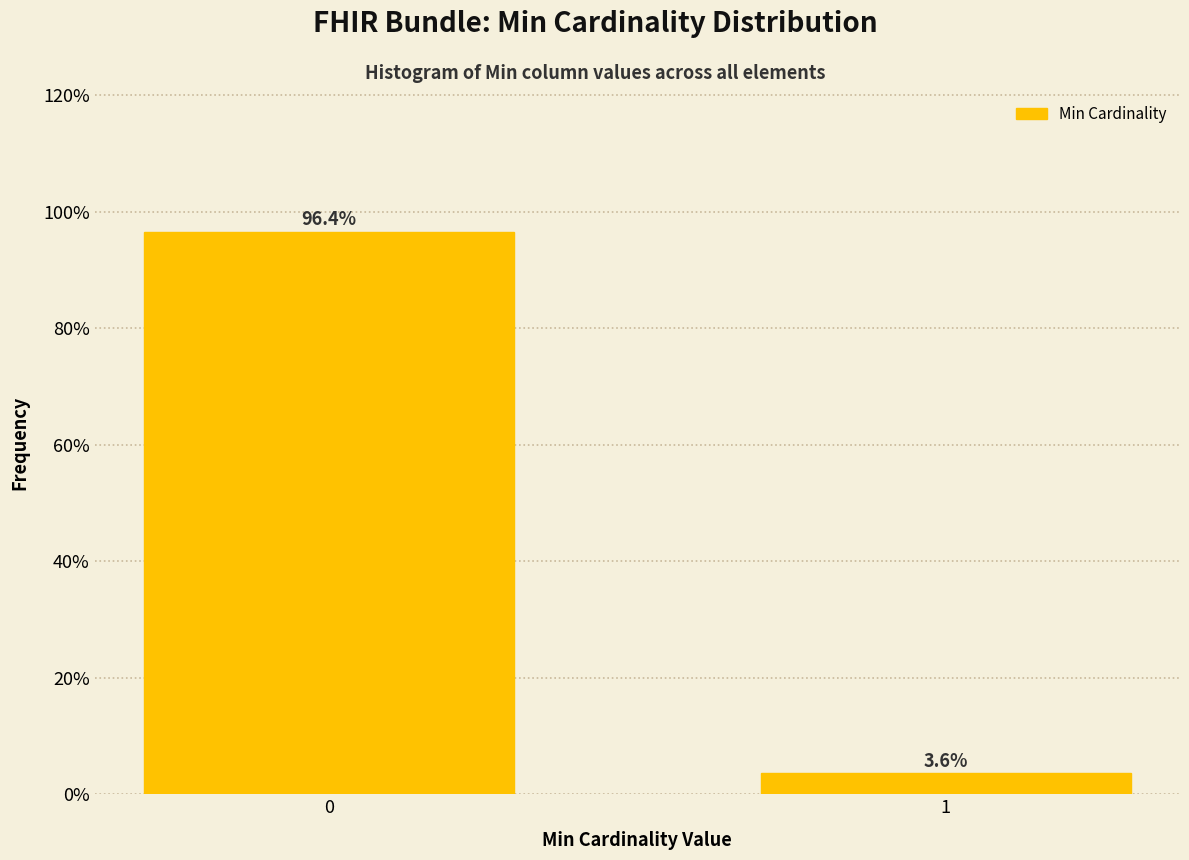

Reading left to right, transcribe all the data shown in this chart.

0=96.4	1=3.6